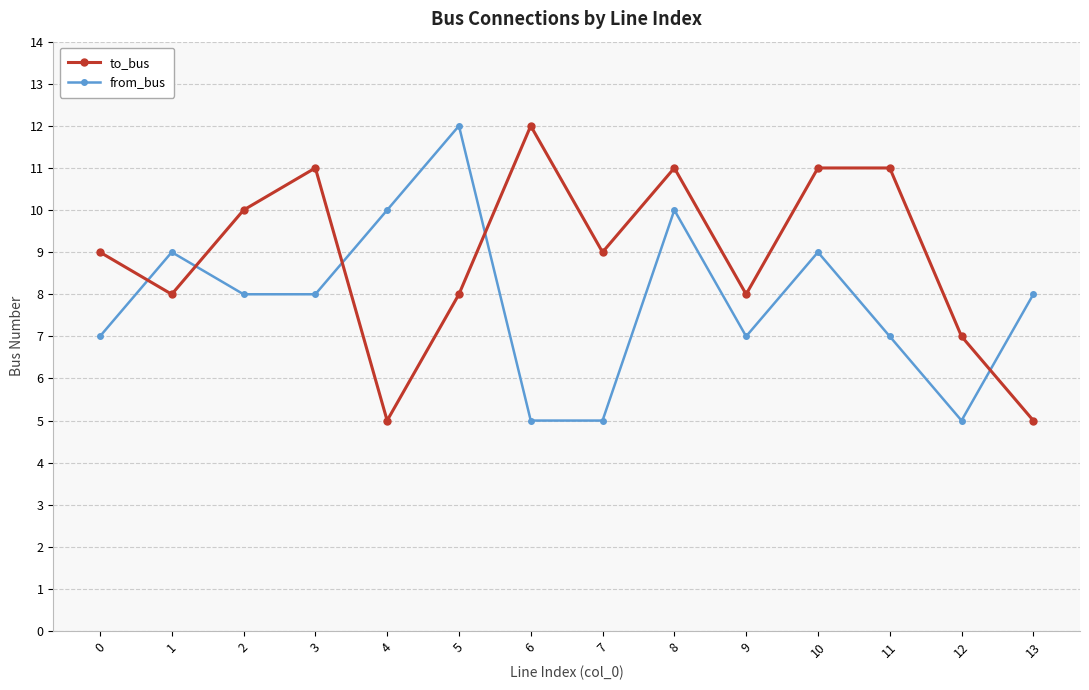

Where do from_bus and to_bus first cross each other?

0 and 1